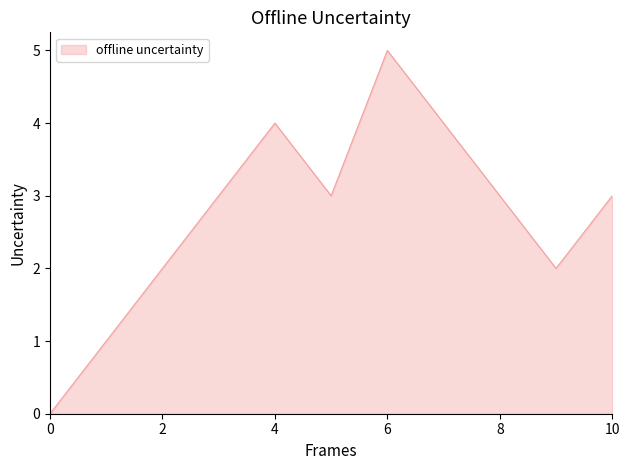

What is the difference between the maximum and minimum values?

5